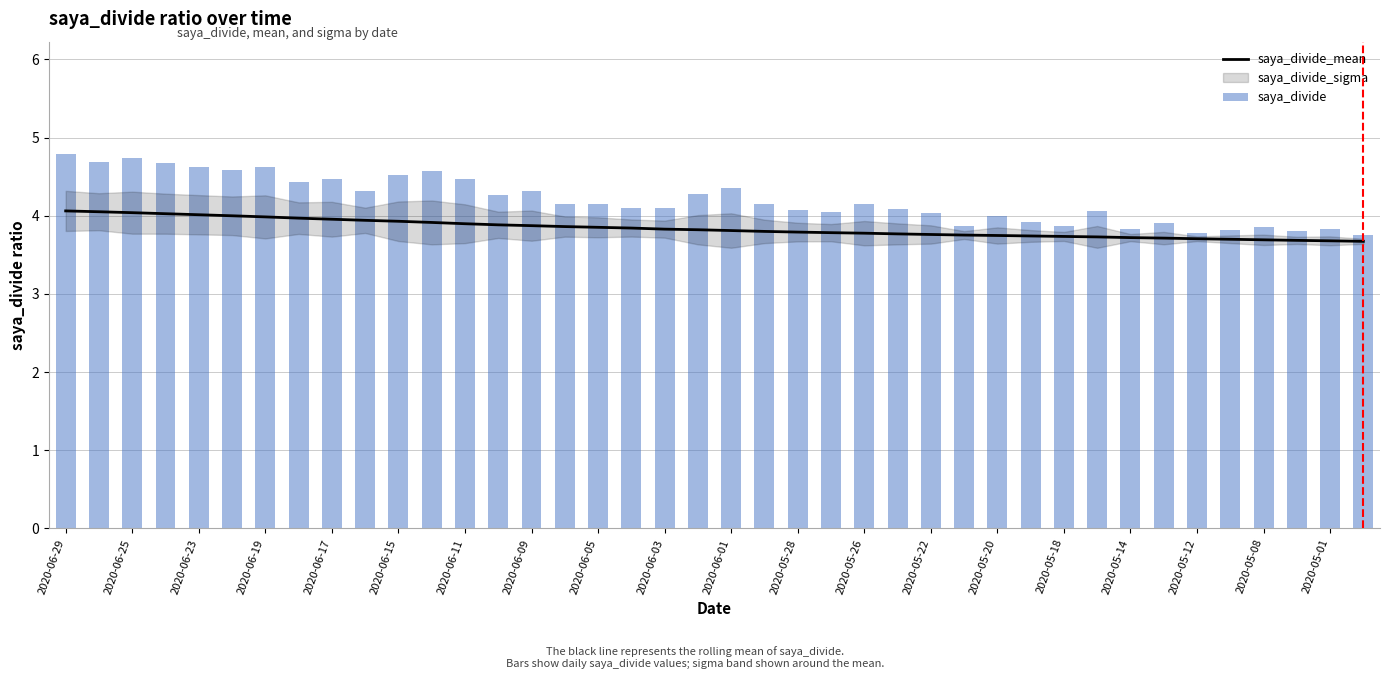

What is the difference between the second highest and minimum values in the saya_divide_mean series?

0.4